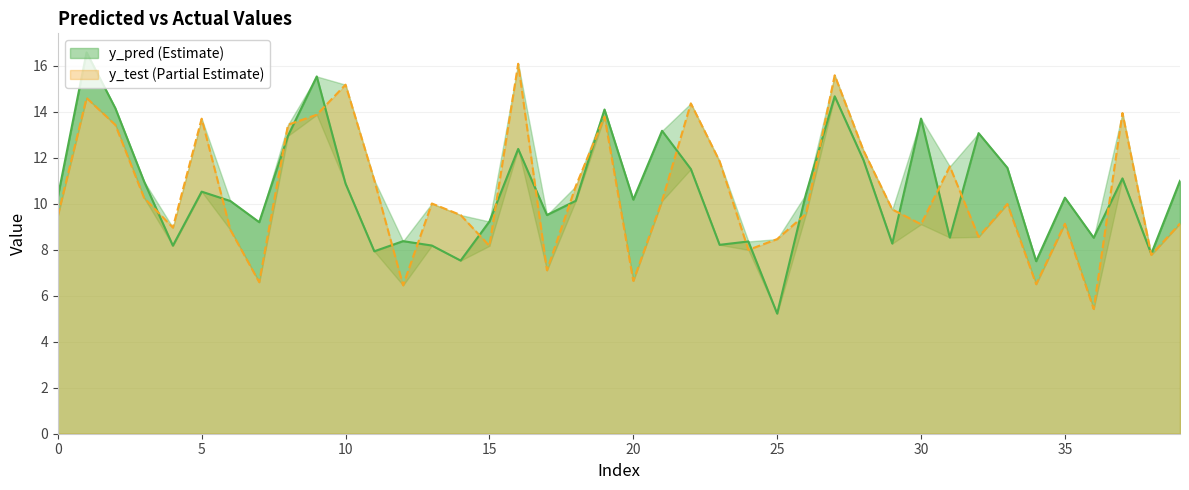

True or false: y_test has a value of 9.5 at 0.

True